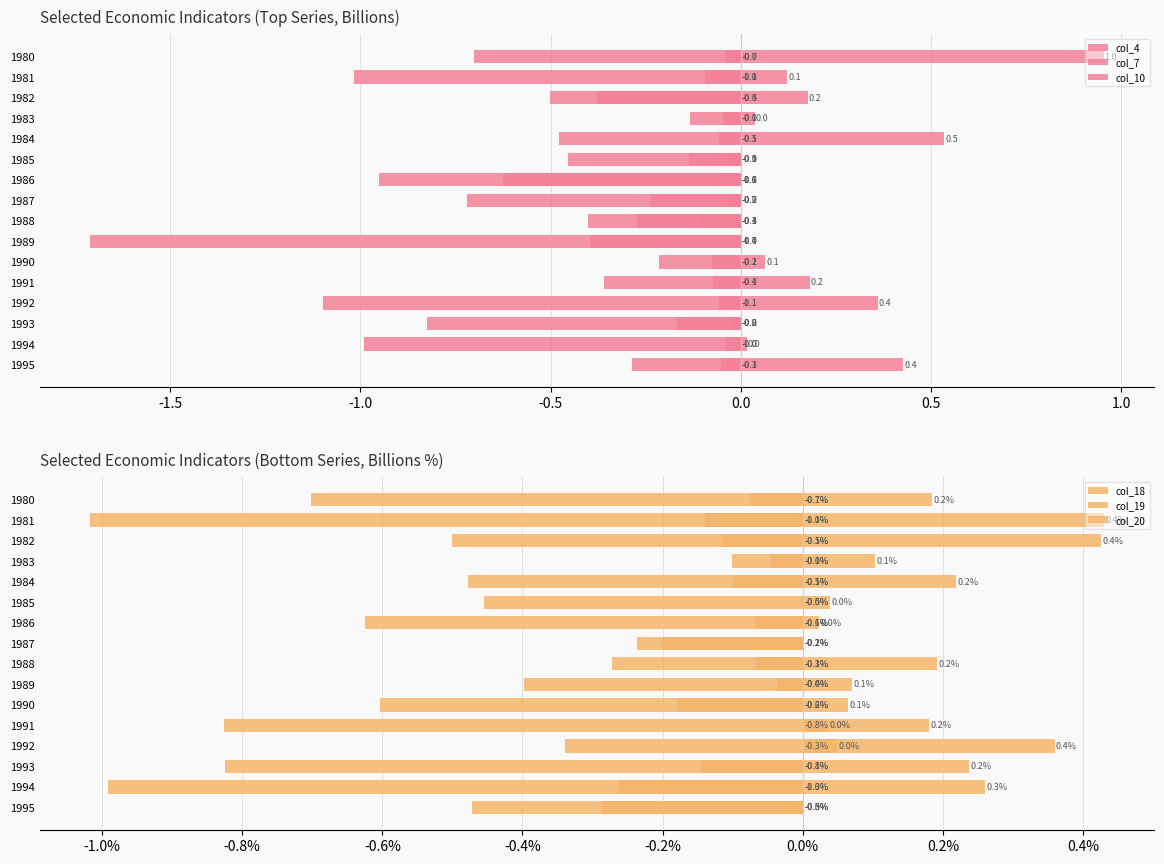

How many bars are there in total?

96